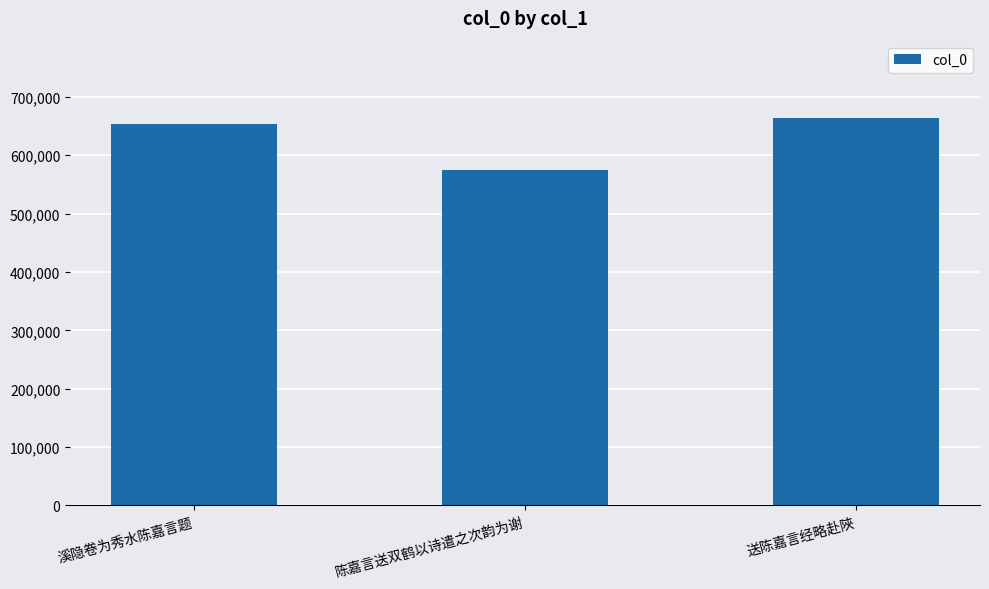

Is it true that the value at 送陈嘉言经略赴陜 is 424416?

False